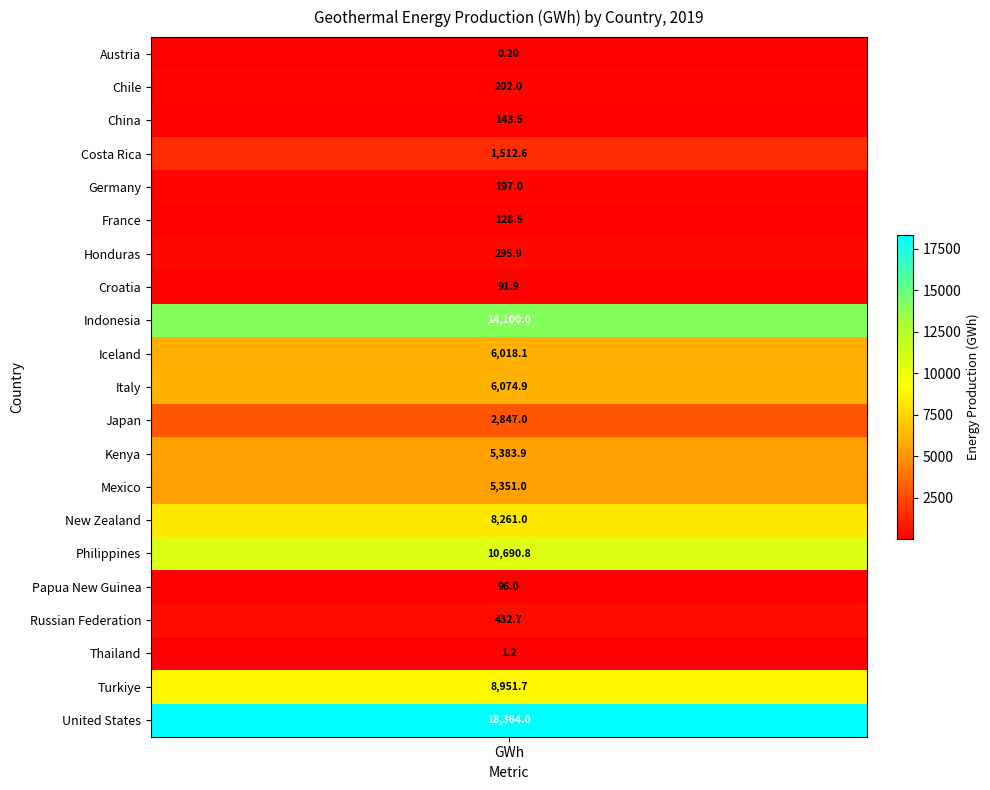

How many data points are above 1512?

11